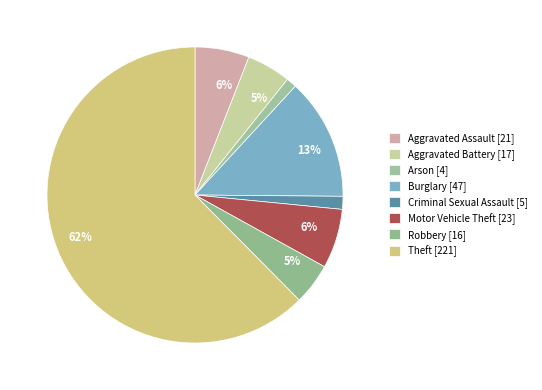

What is the largest slice in the pie chart?

Theft